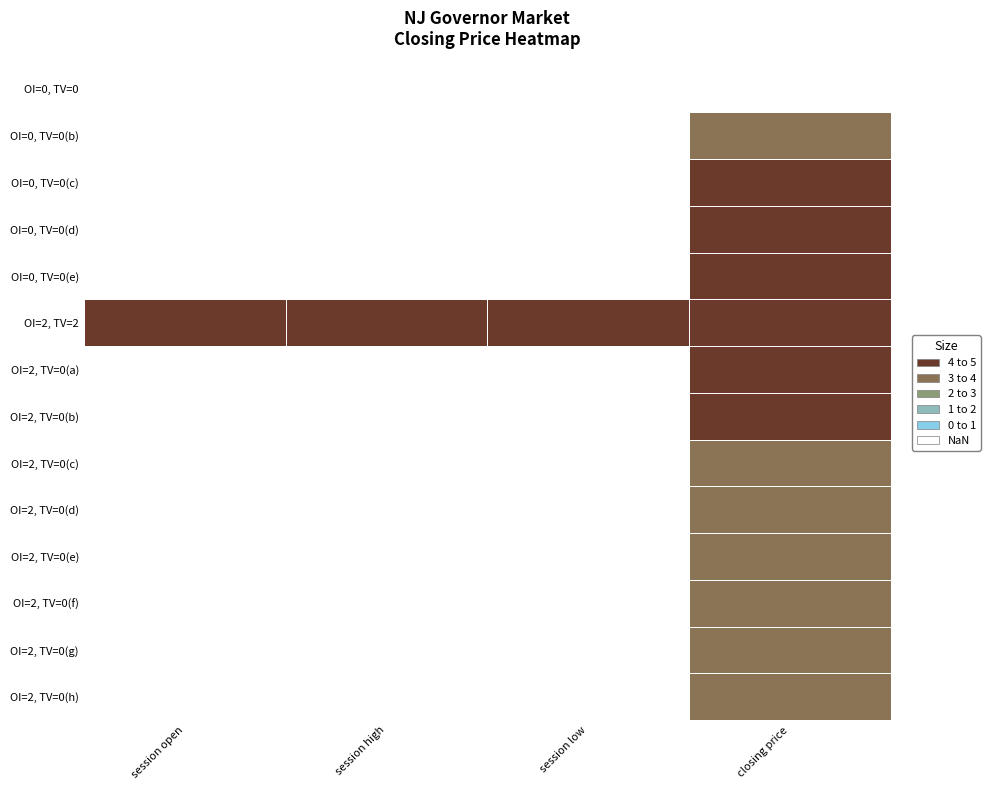

At which category is the sum across all series the highest?

closing price